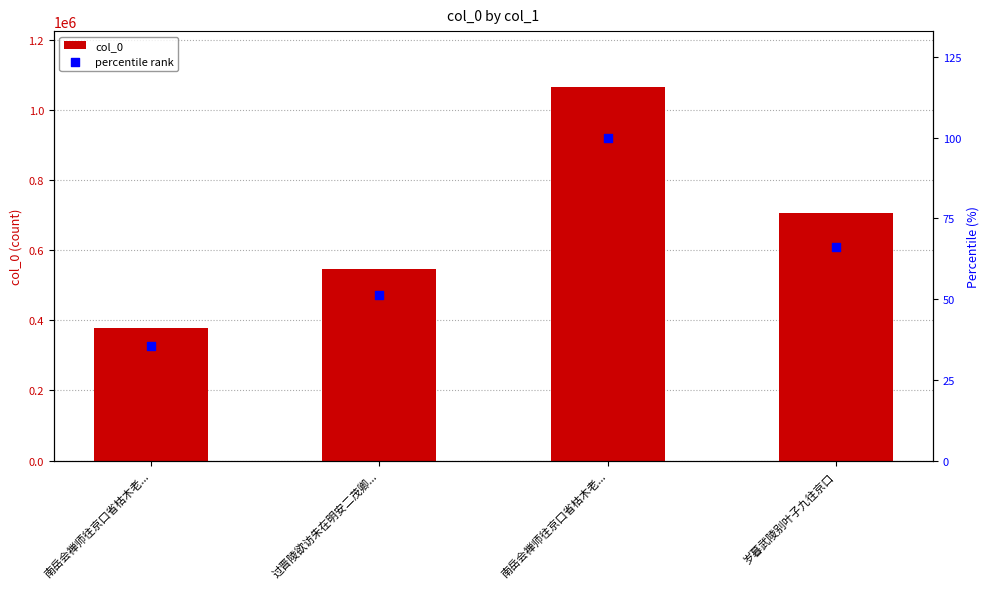

Which series has the largest total across all categories?

col_0